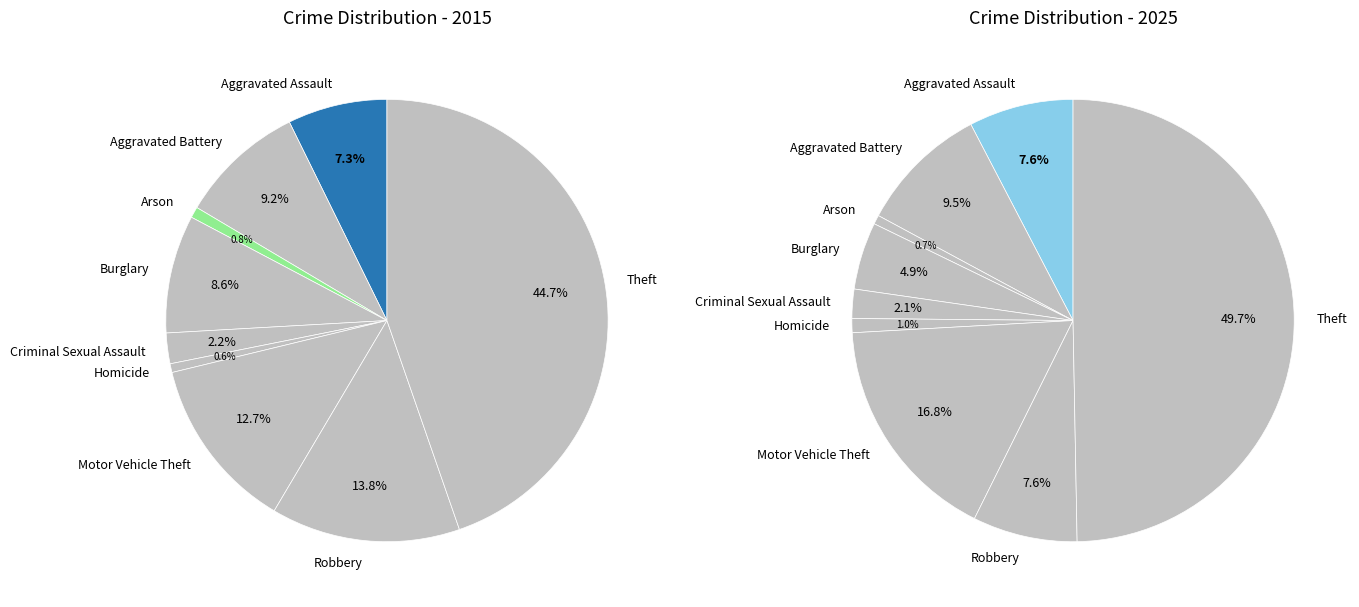

True or false: 3 accounts for 1% of the total.

False